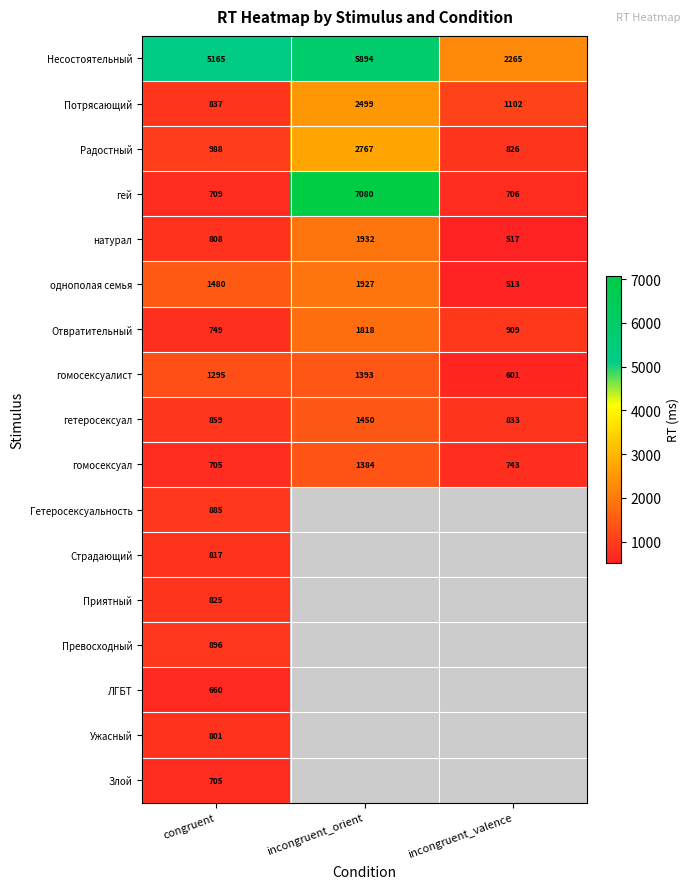

The value of Потрясающий at incongruent_orient is 2499. True or false?

True